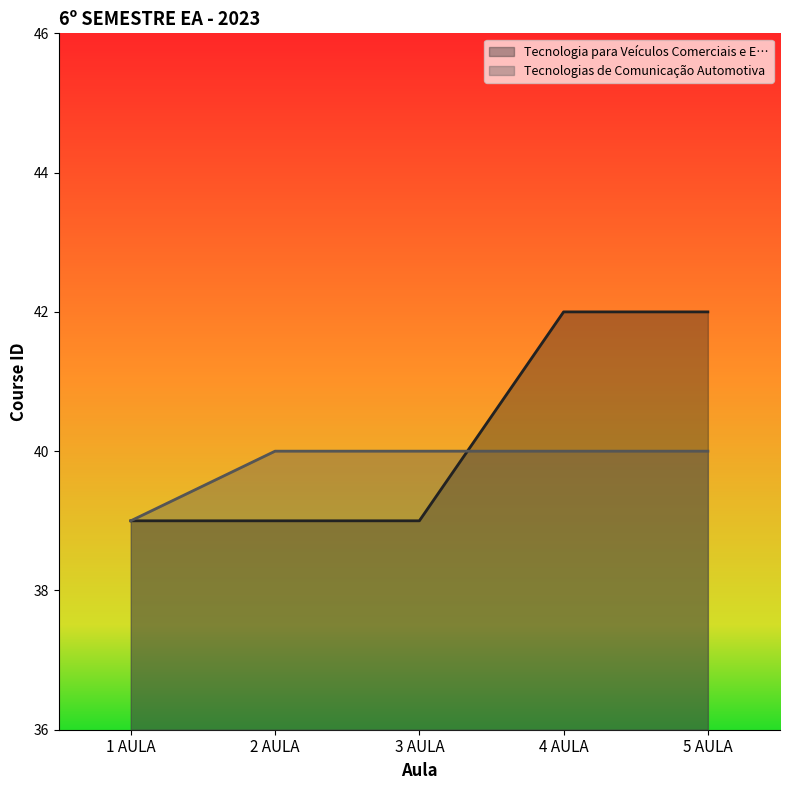

Which series has the largest total across all categories?

Tecnologia para Veículos Comerciais e E…